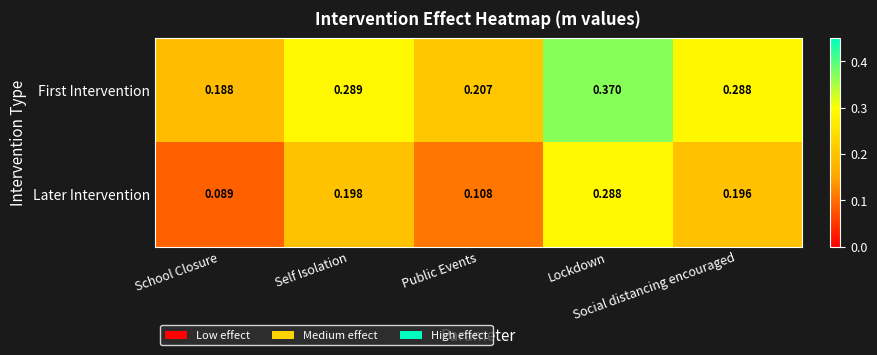

Between Self Isolation and Public Events, which series saw the biggest shift?

Later Intervention